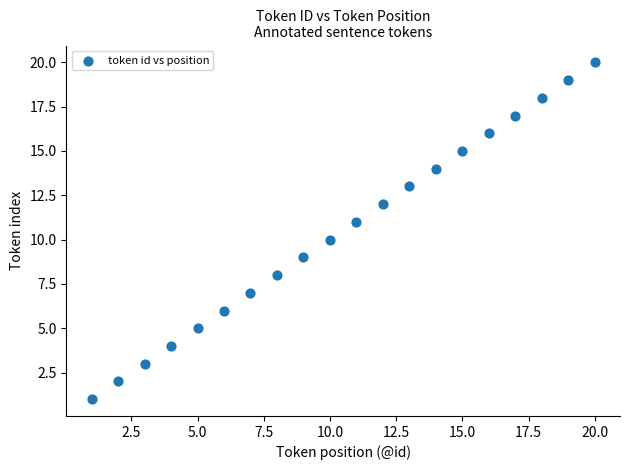

What is the range of X values (max minus min)?

19